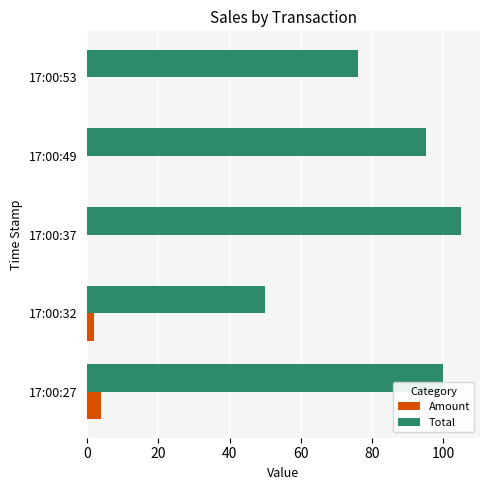

The value of Amount at 17:00:53 is 0. True or false?

True